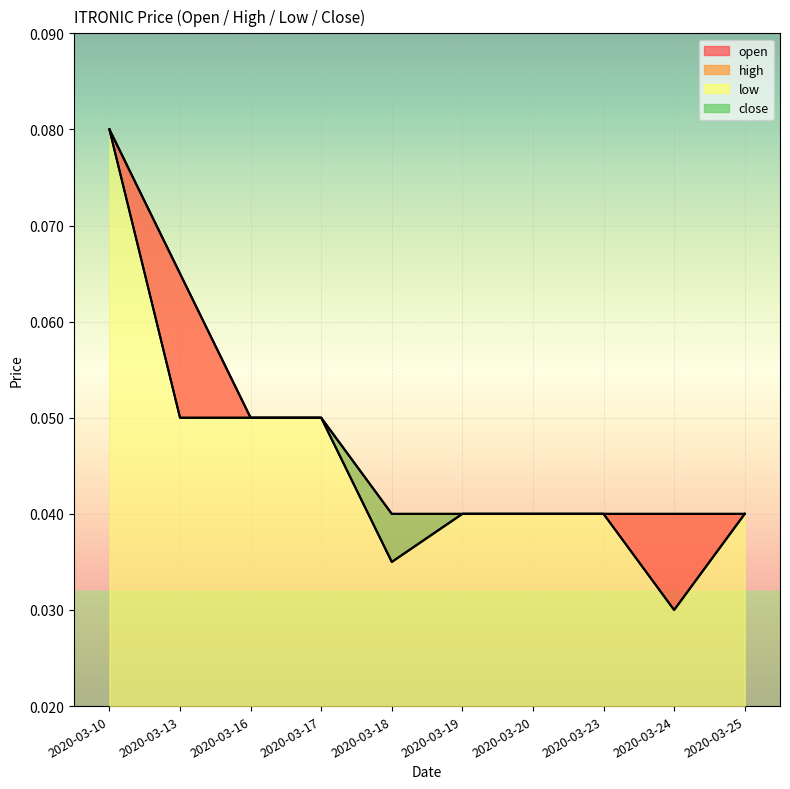

Which series has the largest total across all categories?

high